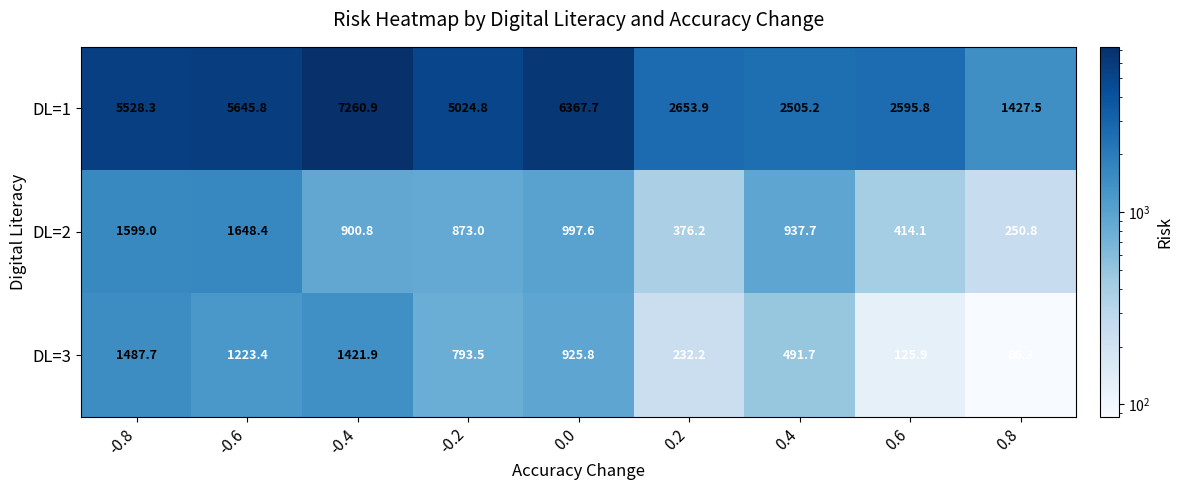

Reading left to right, what are all the values shown in this chart?

DL=1: -0.8=5528.3	-0.6=5645.8	-0.4=7260.9	-0.2=5024.8	0.0=6367.7	0.2=2653.9	0.4=2505.2	0.6=2595.8	0.8=1427.5
DL=2: -0.8=1599.0	-0.6=1648.4	-0.4=900.8	-0.2=873.0	0.0=997.6	0.2=376.2	0.4=937.7	0.6=414.1	0.8=250.8
DL=3: -0.8=1487.7	-0.6=1223.4	-0.4=1421.9	-0.2=793.5	0.0=925.8	0.2=232.2	0.4=491.7	0.6=125.9	0.8=86.3